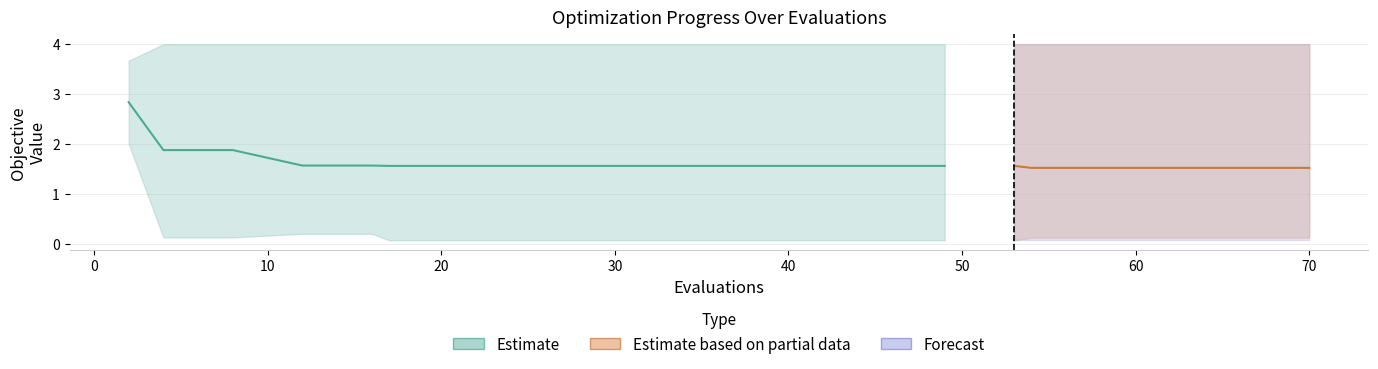

What is the greatest value displayed?

4.0